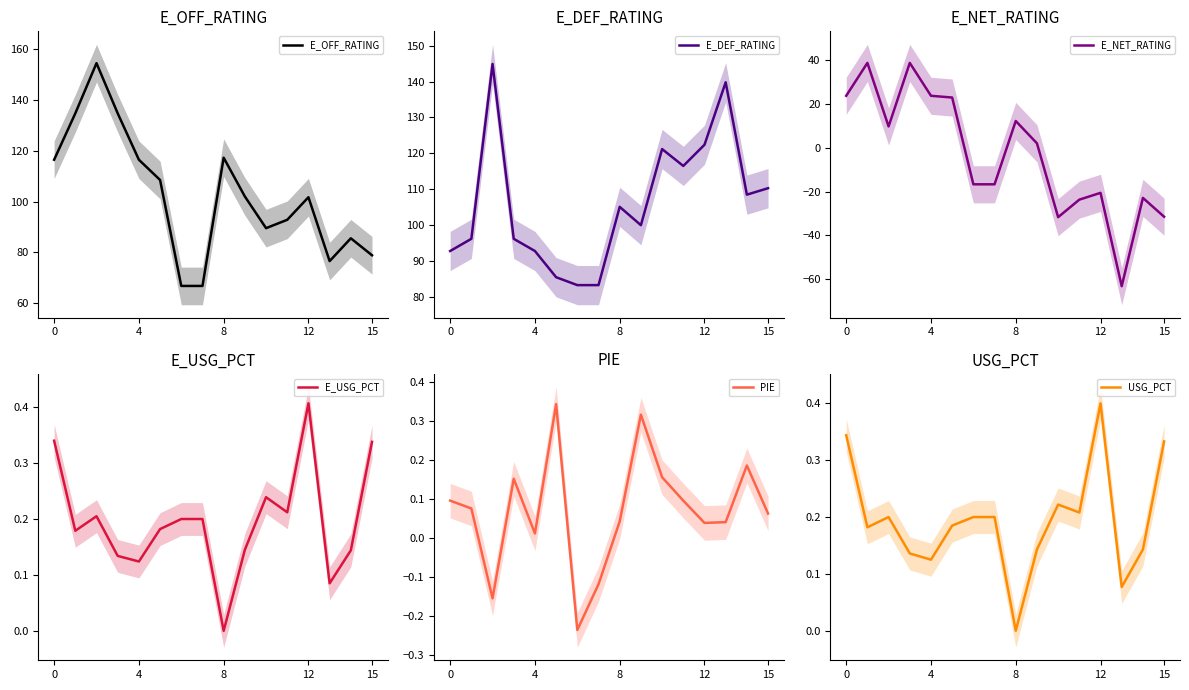

Does the chart display data point markers on the line(s)?

No